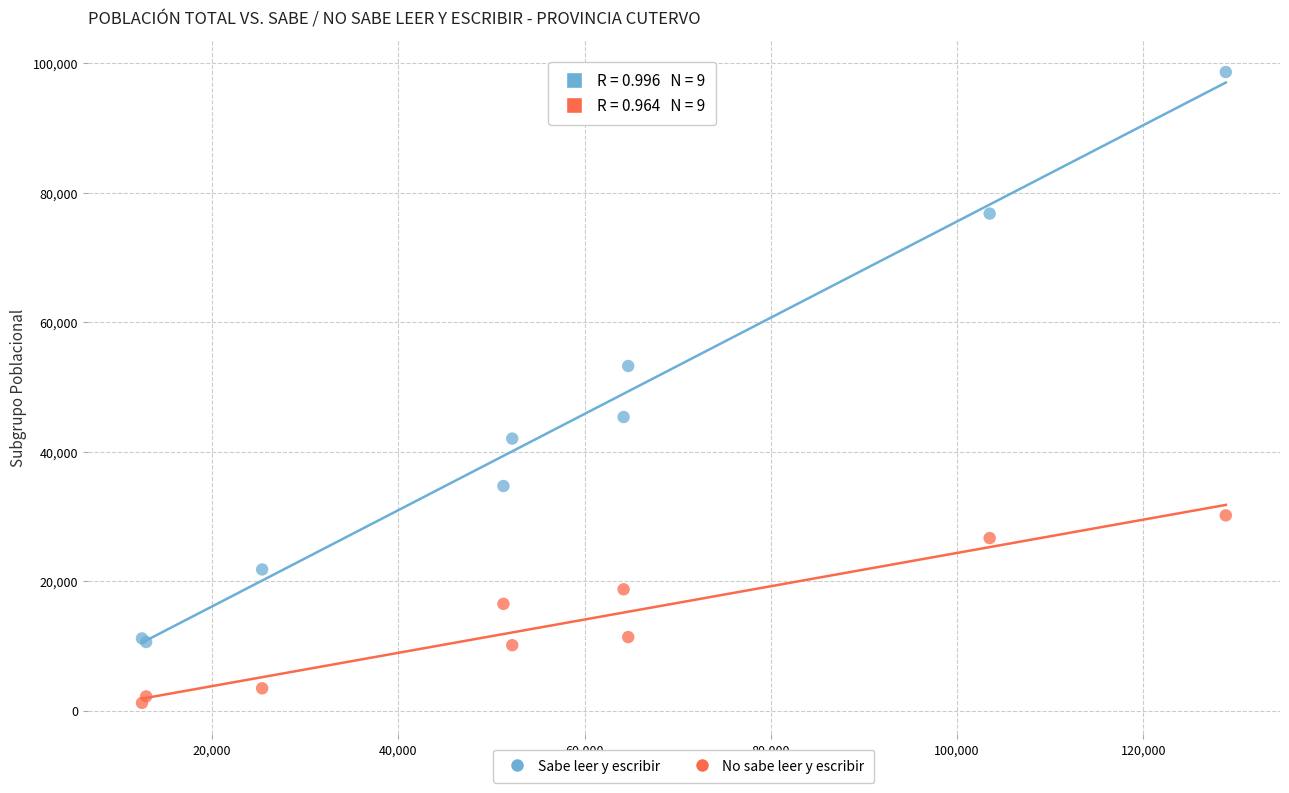

In the Sabe leer y escribir series, what Y value is closest to 54660?

53272